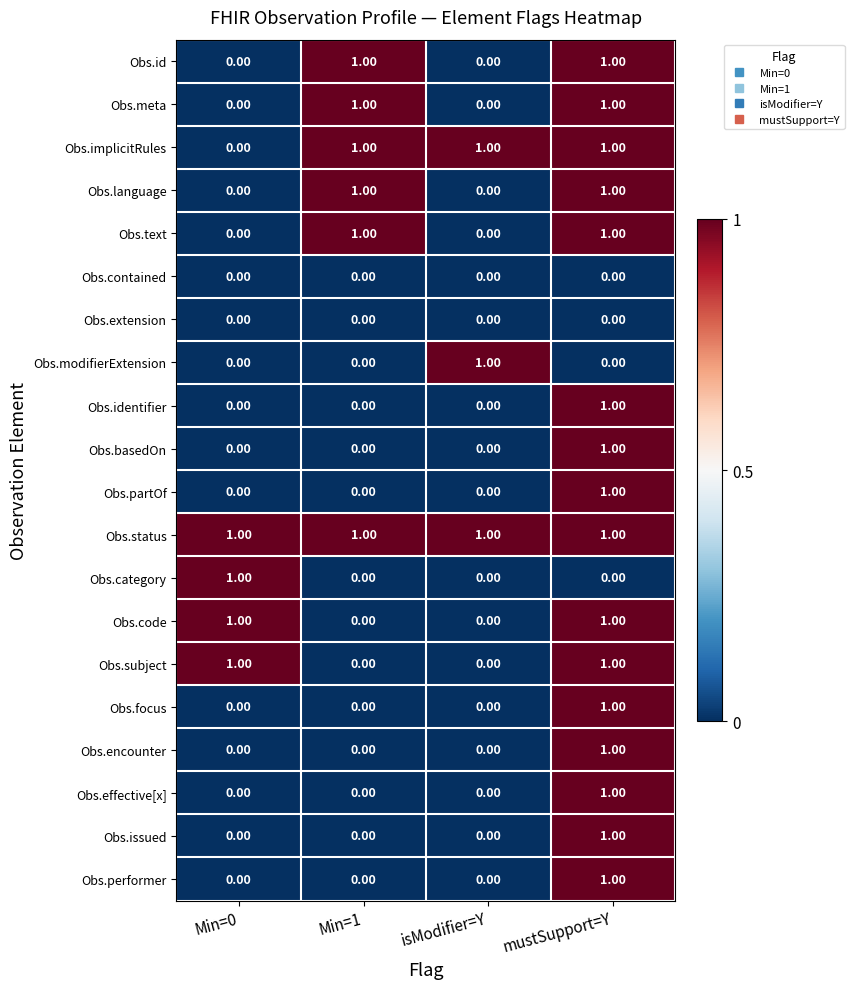

At which label does Obs.basedOn reach its peak?

mustSupport=Y